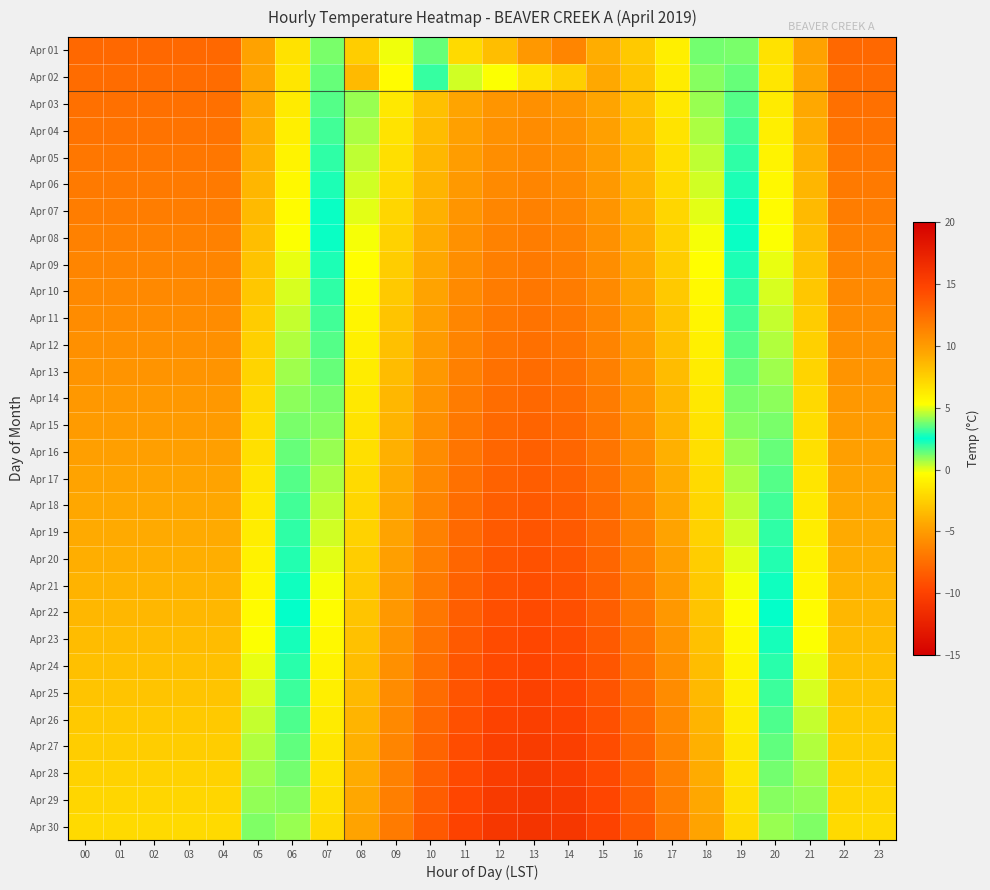

Reading right to left, list all the values displayed in this chart.

Apr 01: 23=-7.8	22=-7.8	21=-4.7	20=-1.6	19=1.2	18=3.8	17=6.0	16=7.8	15=9.1	14=11.2	13=10.2	12=8.3	11=7.0	10=3.6	09=-0.1	08=-2.6	07=1.2	06=-1.6	05=-4.7	04=-7.8	03=-7.8	02=-7.8	01=-7.8	00=-7.8
Apr 02: 23=-7.6	22=-7.6	21=-4.5	20=-1.4	19=1.4	18=4.0	17=6.2	16=8.0	15=9.3	14=7.5	13=6.6	12=5.3	11=4.8	10=3.1	09=-0.4	08=-3.5	07=1.4	06=-1.4	05=-4.5	04=-7.6	03=-7.6	02=-7.6	01=-7.6	00=-7.6
Apr 03: 23=-7.4	22=-7.4	21=-4.3	20=-1.2	19=1.6	18=4.2	17=6.4	16=8.2	15=9.5	14=10.3	13=10.6	12=10.3	11=9.5	10=8.2	09=6.4	08=4.2	07=1.6	06=-1.2	05=-4.3	04=-7.4	03=-7.4	02=-7.4	01=-7.4	00=-7.4
Apr 04: 23=-7.2	22=-7.2	21=-4.1	20=-1.0	19=1.8	18=4.4	17=6.6	16=8.4	15=9.7	14=10.5	13=10.8	12=10.5	11=9.7	10=8.4	09=6.6	08=4.4	07=1.8	06=-1.0	05=-4.1	04=-7.2	03=-7.2	02=-7.2	01=-7.2	00=-7.2
Apr 05: 23=-7.0	22=-7.0	21=-3.9	20=-0.8	19=2.0	18=4.6	17=6.8	16=8.6	15=9.9	14=10.7	13=11.0	12=10.7	11=9.9	10=8.6	09=6.8	08=4.6	07=2.0	06=-0.8	05=-3.9	04=-7.0	03=-7.0	02=-7.0	01=-7.0	00=-7.0
Apr 06: 23=-6.8	22=-6.8	21=-3.7	20=-0.6	19=2.2	18=4.8	17=7.0	16=8.8	15=10.1	14=10.9	13=11.2	12=10.9	11=10.1	10=8.8	09=7.0	08=4.8	07=2.2	06=-0.6	05=-3.7	04=-6.8	03=-6.8	02=-6.8	01=-6.8	00=-6.8
Apr 07: 23=-6.6	22=-6.6	21=-3.5	20=-0.4	19=2.4	18=5.0	17=7.2	16=9.0	15=10.3	14=11.1	13=11.4	12=11.1	11=10.3	10=9.0	09=7.2	08=5.0	07=2.4	06=-0.4	05=-3.5	04=-6.6	03=-6.6	02=-6.6	01=-6.6	00=-6.6
Apr 08: 23=-6.4	22=-6.4	21=-3.3	20=-0.2	19=2.6	18=5.2	17=7.4	16=9.2	15=10.5	14=11.3	13=11.6	12=11.3	11=10.5	10=9.2	09=7.4	08=5.2	07=2.6	06=-0.2	05=-3.3	04=-6.4	03=-6.4	02=-6.4	01=-6.4	00=-6.4
Apr 09: 23=-6.2	22=-6.2	21=-3.1	20=-0.0	19=2.8	18=5.4	17=7.6	16=9.4	15=10.7	14=11.5	13=11.8	12=11.5	11=10.7	10=9.4	09=7.6	08=5.4	07=2.8	06=-0.0	05=-3.1	04=-6.2	03=-6.2	02=-6.2	01=-6.2	00=-6.2
Apr 10: 23=-6.0	22=-6.0	21=-2.9	20=0.2	19=3.0	18=5.6	17=7.8	16=9.6	15=10.9	14=11.7	13=12.0	12=11.7	11=10.9	10=9.6	09=7.8	08=5.6	07=3.0	06=0.2	05=-2.9	04=-6.0	03=-6.0	02=-6.0	01=-6.0	00=-6.0
Apr 11: 23=-5.8	22=-5.8	21=-2.7	20=0.4	19=3.2	18=5.8	17=8.0	16=9.8	15=11.1	14=11.9	13=12.2	12=11.9	11=11.1	10=9.8	09=8.0	08=5.8	07=3.2	06=0.4	05=-2.7	04=-5.8	03=-5.8	02=-5.8	01=-5.8	00=-5.8
Apr 12: 23=-5.6	22=-5.6	21=-2.5	20=0.6	19=3.4	18=6.0	17=8.2	16=10.0	15=11.3	14=12.1	13=12.4	12=12.1	11=11.3	10=10.0	09=8.2	08=6.0	07=3.4	06=0.6	05=-2.5	04=-5.6	03=-5.6	02=-5.6	01=-5.6	00=-5.6
Apr 13: 23=-5.4	22=-5.4	21=-2.3	20=0.8	19=3.6	18=6.2	17=8.4	16=10.2	15=11.5	14=12.3	13=12.6	12=12.3	11=11.5	10=10.2	09=8.4	08=6.2	07=3.6	06=0.8	05=-2.3	04=-5.4	03=-5.4	02=-5.4	01=-5.4	00=-5.4
Apr 14: 23=-5.2	22=-5.2	21=-2.1	20=1.0	19=3.8	18=6.4	17=8.6	16=10.4	15=11.7	14=12.5	13=12.8	12=12.5	11=11.7	10=10.4	09=8.6	08=6.4	07=3.8	06=1.0	05=-2.1	04=-5.2	03=-5.2	02=-5.2	01=-5.2	00=-5.2
Apr 15: 23=-5.0	22=-5.0	21=-1.9	20=1.2	19=4.0	18=6.6	17=8.8	16=10.6	15=11.9	14=12.7	13=13.0	12=12.7	11=11.9	10=10.6	09=8.8	08=6.6	07=4.0	06=1.2	05=-1.9	04=-5.0	03=-5.0	02=-5.0	01=-5.0	00=-5.0
Apr 16: 23=-4.8	22=-4.8	21=-1.7	20=1.4	19=4.2	18=6.8	17=9.0	16=10.8	15=12.1	14=12.9	13=13.2	12=12.9	11=12.1	10=10.8	09=9.0	08=6.8	07=4.2	06=1.4	05=-1.7	04=-4.8	03=-4.8	02=-4.8	01=-4.8	00=-4.8
Apr 17: 23=-4.6	22=-4.6	21=-1.5	20=1.6	19=4.4	18=7.0	17=9.2	16=11.0	15=12.3	14=13.1	13=13.4	12=13.1	11=12.3	10=11.0	09=9.2	08=7.0	07=4.4	06=1.6	05=-1.5	04=-4.6	03=-4.6	02=-4.6	01=-4.6	00=-4.6
Apr 18: 23=-4.4	22=-4.4	21=-1.3	20=1.8	19=4.6	18=7.2	17=9.4	16=11.2	15=12.5	14=13.3	13=13.6	12=13.3	11=12.5	10=11.2	09=9.4	08=7.2	07=4.6	06=1.8	05=-1.3	04=-4.4	03=-4.4	02=-4.4	01=-4.4	00=-4.4
Apr 19: 23=-4.2	22=-4.2	21=-1.1	20=2.0	19=4.8	18=7.4	17=9.6	16=11.4	15=12.7	14=13.5	13=13.8	12=13.5	11=12.7	10=11.4	09=9.6	08=7.4	07=4.8	06=2.0	05=-1.1	04=-4.2	03=-4.2	02=-4.2	01=-4.2	00=-4.2
Apr 20: 23=-4.0	22=-4.0	21=-0.9	20=2.2	19=5.0	18=7.6	17=9.8	16=11.6	15=12.9	14=13.7	13=14.0	12=13.7	11=12.9	10=11.6	09=9.8	08=7.6	07=5.0	06=2.2	05=-0.9	04=-4.0	03=-4.0	02=-4.0	01=-4.0	00=-4.0
Apr 21: 23=-3.8	22=-3.8	21=-0.7	20=2.4	19=5.2	18=7.8	17=10.0	16=11.8	15=13.1	14=13.9	13=14.2	12=13.9	11=13.1	10=11.8	09=10.0	08=7.8	07=5.2	06=2.4	05=-0.7	04=-3.8	03=-3.8	02=-3.8	01=-3.8	00=-3.8
Apr 22: 23=-3.6	22=-3.6	21=-0.5	20=2.6	19=5.4	18=8.0	17=10.2	16=12.0	15=13.3	14=14.1	13=14.4	12=14.1	11=13.3	10=12.0	09=10.2	08=8.0	07=5.4	06=2.6	05=-0.5	04=-3.6	03=-3.6	02=-3.6	01=-3.6	00=-3.6
Apr 23: 23=-3.4	22=-3.4	21=-0.3	20=2.8	19=5.6	18=8.2	17=10.4	16=12.2	15=13.5	14=14.3	13=14.6	12=14.3	11=13.5	10=12.2	09=10.4	08=8.2	07=5.6	06=2.8	05=-0.3	04=-3.4	03=-3.4	02=-3.4	01=-3.4	00=-3.4
Apr 24: 23=-3.2	22=-3.2	21=-0.1	20=3.0	19=5.8	18=8.4	17=10.6	16=12.4	15=13.7	14=14.5	13=14.8	12=14.5	11=13.7	10=12.4	09=10.6	08=8.4	07=5.8	06=3.0	05=-0.1	04=-3.2	03=-3.2	02=-3.2	01=-3.2	00=-3.2
Apr 25: 23=-3.0	22=-3.0	21=0.1	20=3.2	19=6.0	18=8.6	17=10.8	16=12.6	15=13.9	14=14.7	13=15.0	12=14.7	11=13.9	10=12.6	09=10.8	08=8.6	07=6.0	06=3.2	05=0.1	04=-3.0	03=-3.0	02=-3.0	01=-3.0	00=-3.0
Apr 26: 23=-2.8	22=-2.8	21=0.3	20=3.4	19=6.2	18=8.8	17=11.0	16=12.8	15=14.1	14=14.9	13=15.2	12=14.9	11=14.1	10=12.8	09=11.0	08=8.8	07=6.2	06=3.4	05=0.3	04=-2.8	03=-2.8	02=-2.8	01=-2.8	00=-2.8
Apr 27: 23=-2.6	22=-2.6	21=0.5	20=3.6	19=6.4	18=9.0	17=11.2	16=13.0	15=14.3	14=15.1	13=15.4	12=15.1	11=14.3	10=13.0	09=11.2	08=9.0	07=6.4	06=3.6	05=0.5	04=-2.6	03=-2.6	02=-2.6	01=-2.6	00=-2.6
Apr 28: 23=-2.4	22=-2.4	21=0.7	20=3.8	19=6.6	18=9.2	17=11.4	16=13.2	15=14.5	14=15.3	13=15.6	12=15.3	11=14.5	10=13.2	09=11.4	08=9.2	07=6.6	06=3.8	05=0.7	04=-2.4	03=-2.4	02=-2.4	01=-2.4	00=-2.4
Apr 29: 23=-2.2	22=-2.2	21=0.9	20=4.0	19=6.8	18=9.4	17=11.6	16=13.4	15=14.7	14=15.5	13=15.8	12=15.5	11=14.7	10=13.4	09=11.6	08=9.4	07=6.8	06=4.0	05=0.9	04=-2.2	03=-2.2	02=-2.2	01=-2.2	00=-2.2
Apr 30: 23=-2.0	22=-2.0	21=1.1	20=4.2	19=7.0	18=9.6	17=11.8	16=13.6	15=14.9	14=15.7	13=16.0	12=15.7	11=14.9	10=13.6	09=11.8	08=9.6	07=7.0	06=4.2	05=1.1	04=-2.0	03=-2.0	02=-2.0	01=-2.0	00=-2.0